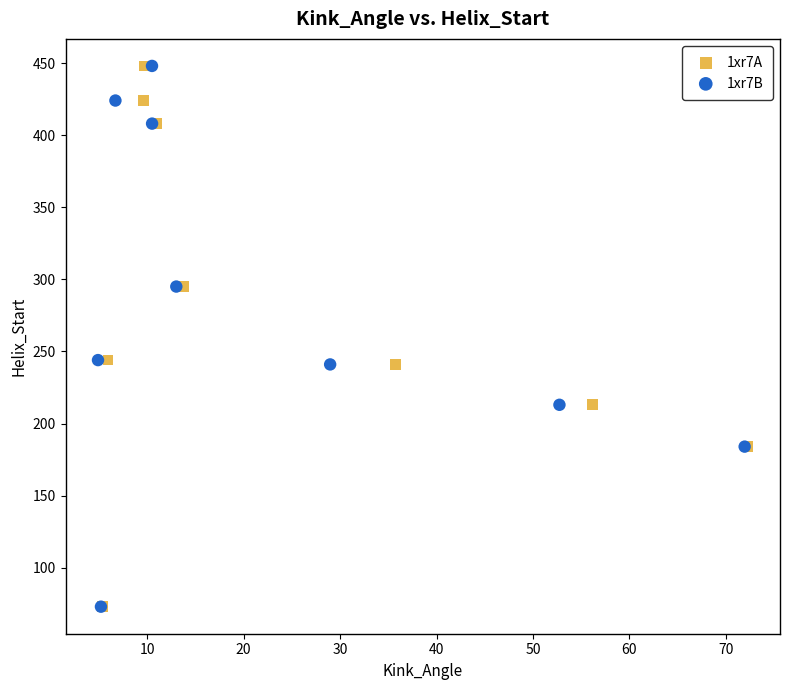

What are all the series names shown in the legend?

1xr7A, 1xr7B